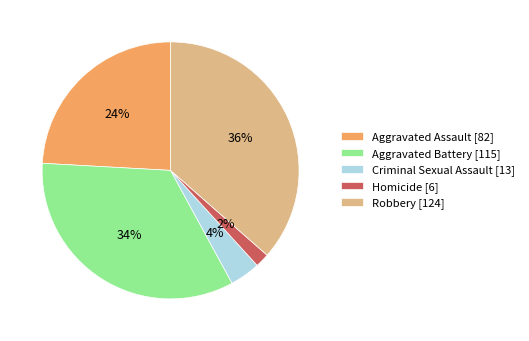

Is Criminal Sexual Assault the majority of the pie?

No